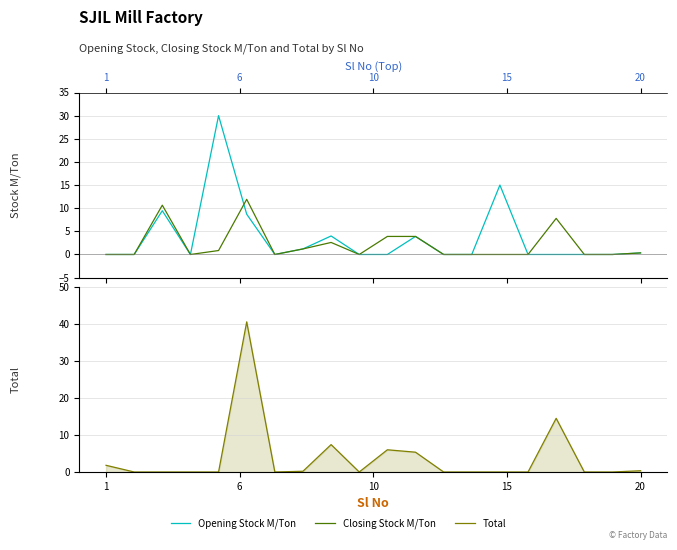

Which series has the widest spread of values?

Total